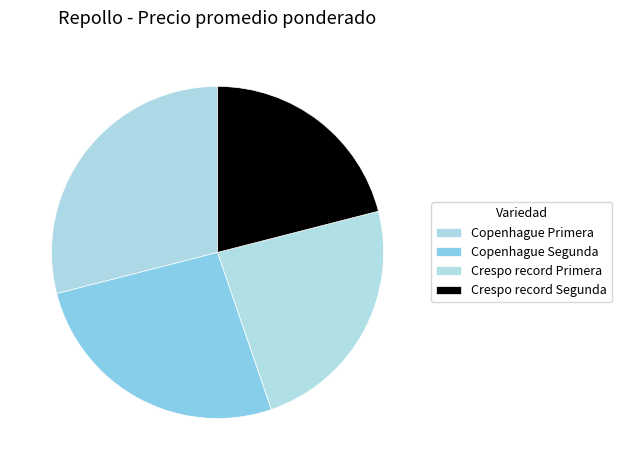

How many segments does this pie chart have?

4